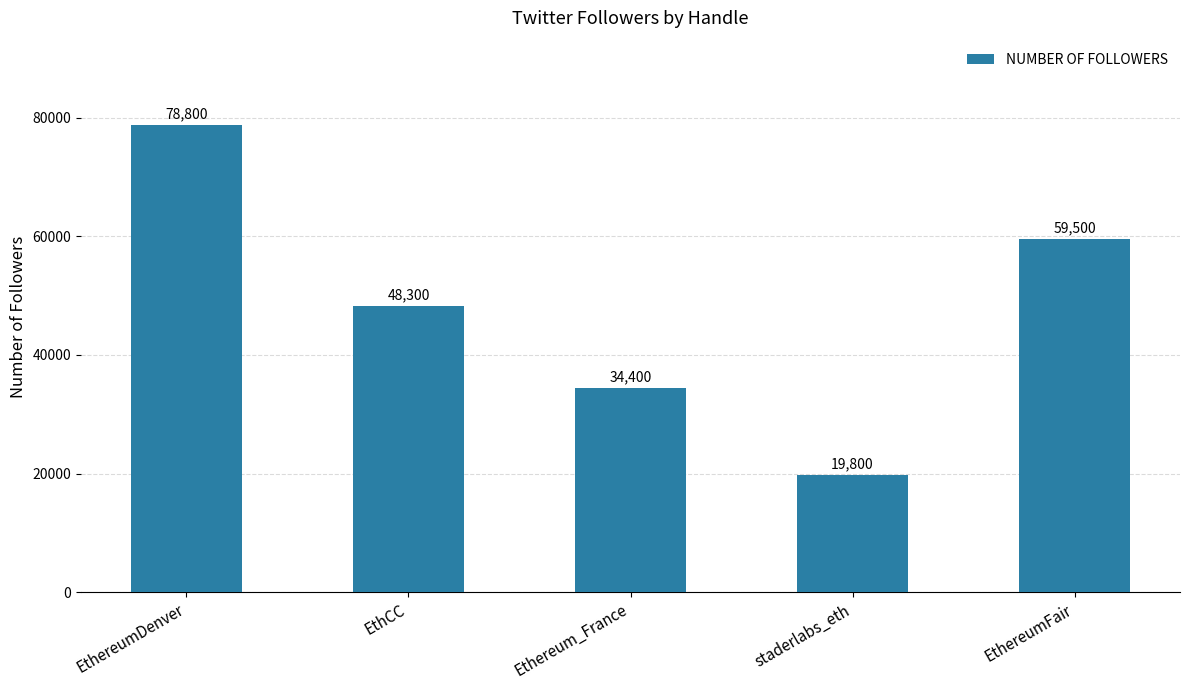

How many data points are less than 48300?

2